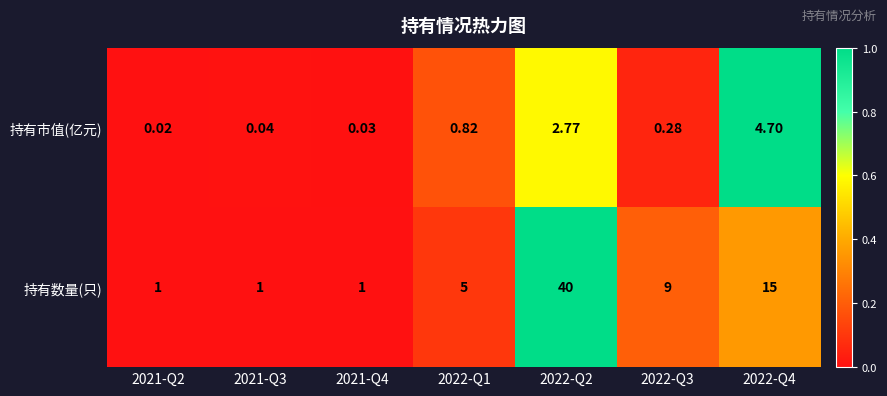

Is the value of 持有市值(亿元) at 2022-Q2 greater than the value of 持有数量(只) at 2022-Q1?

No